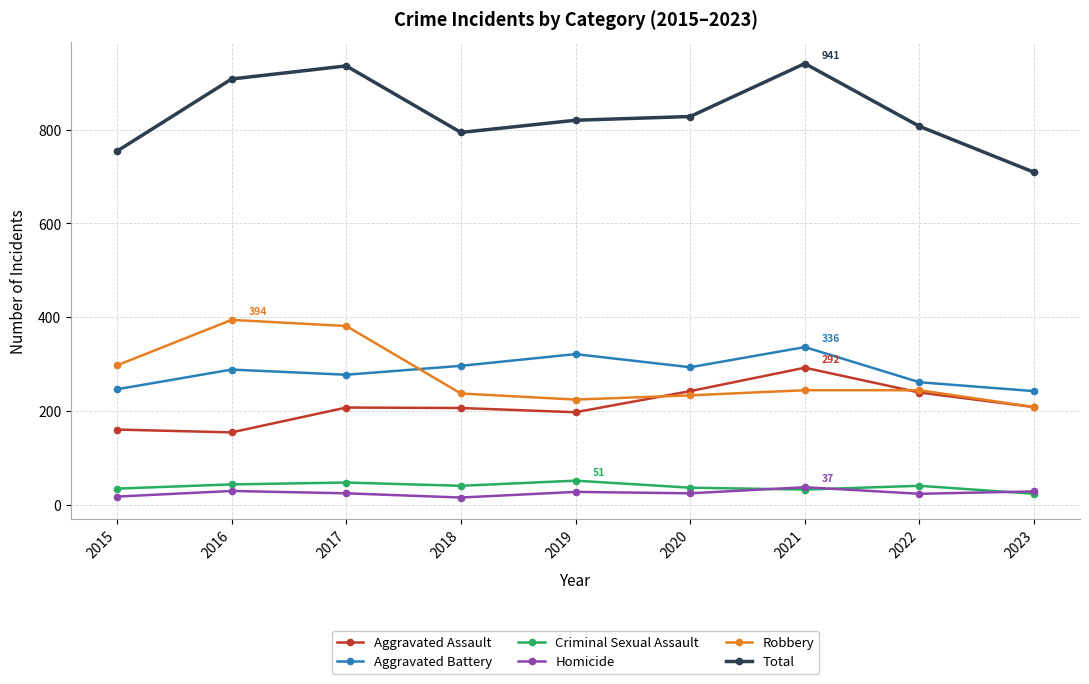

What is the difference between the highest and lowest values at 2018?

779